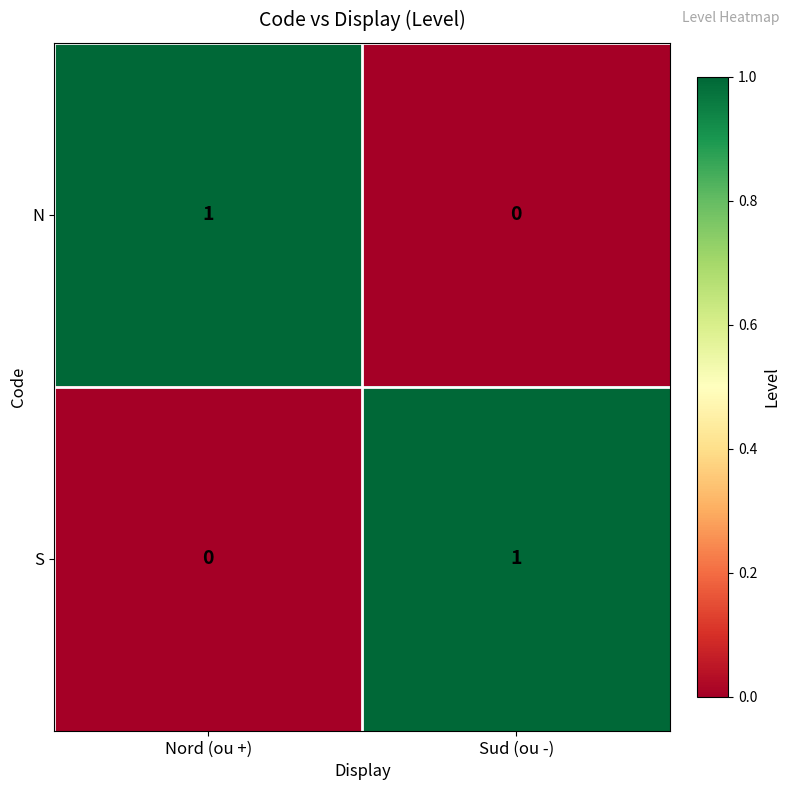

At which label is N closest to 0?

Sud (ou -)